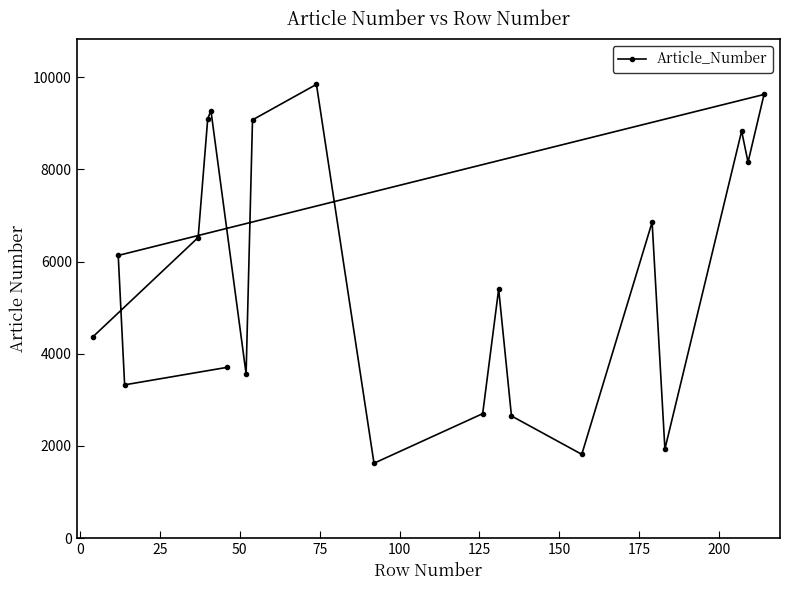

What is the difference between the maximum and minimum values?

8221